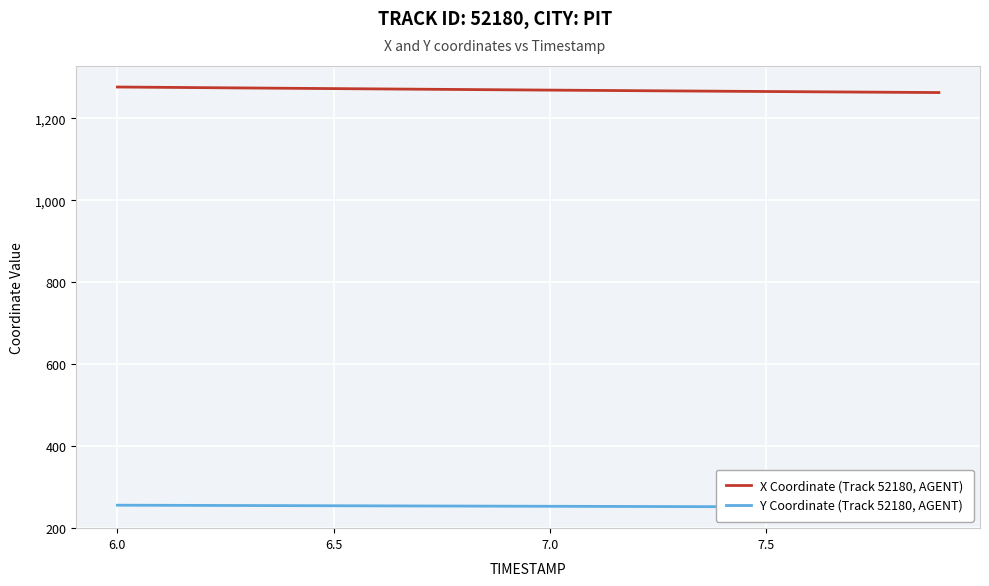

What is the minimum value for X Coordinate (Track 52180, AGENT)?

1263.1